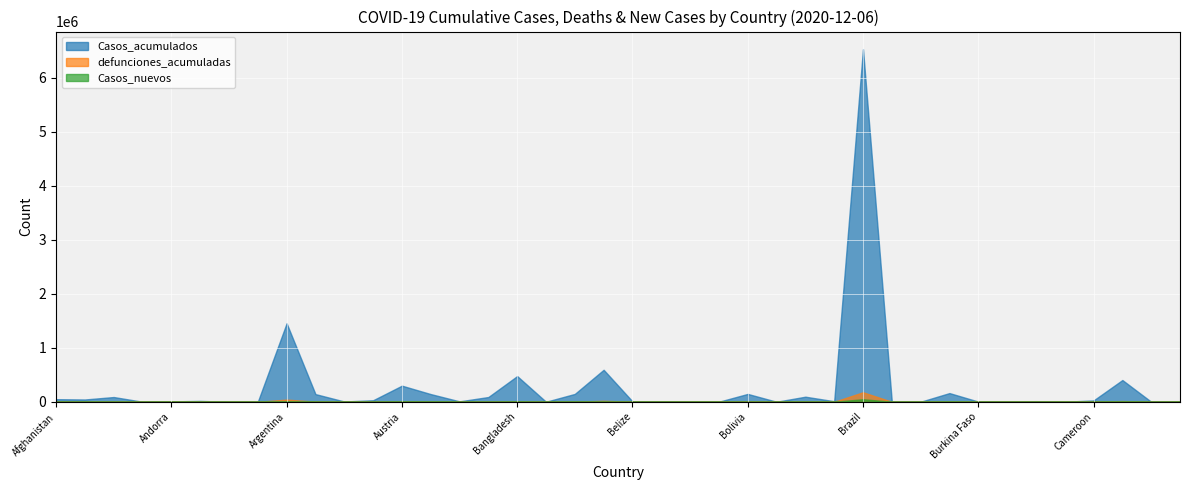

The value of Casos_nuevos at Bahamas is 5. True or false?

True